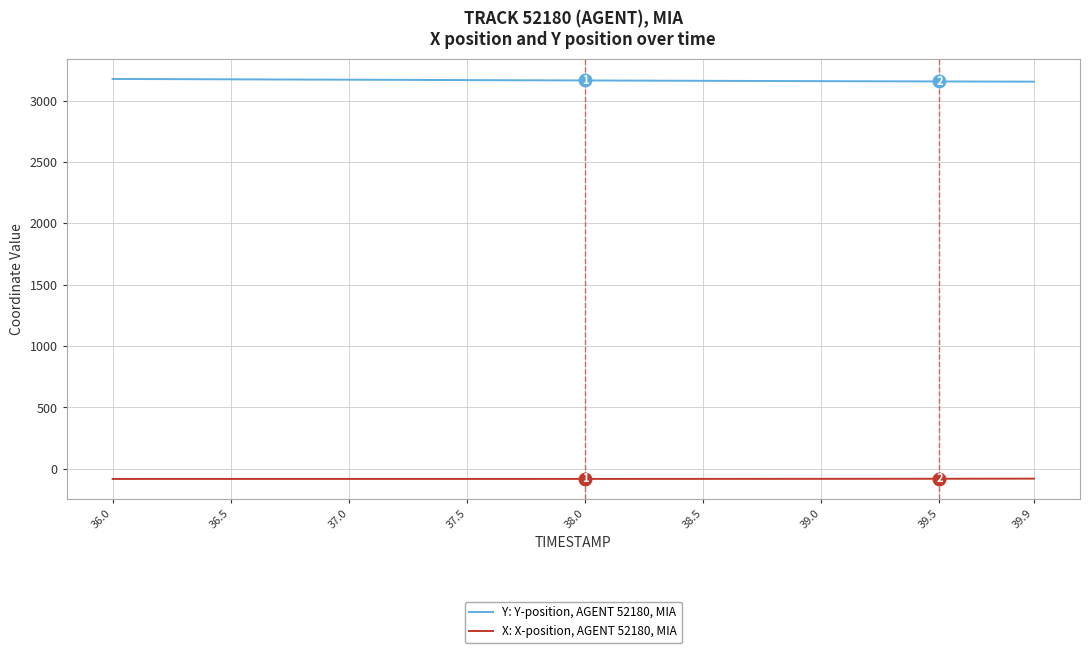

Is this an area chart (filled region under the line)?

No